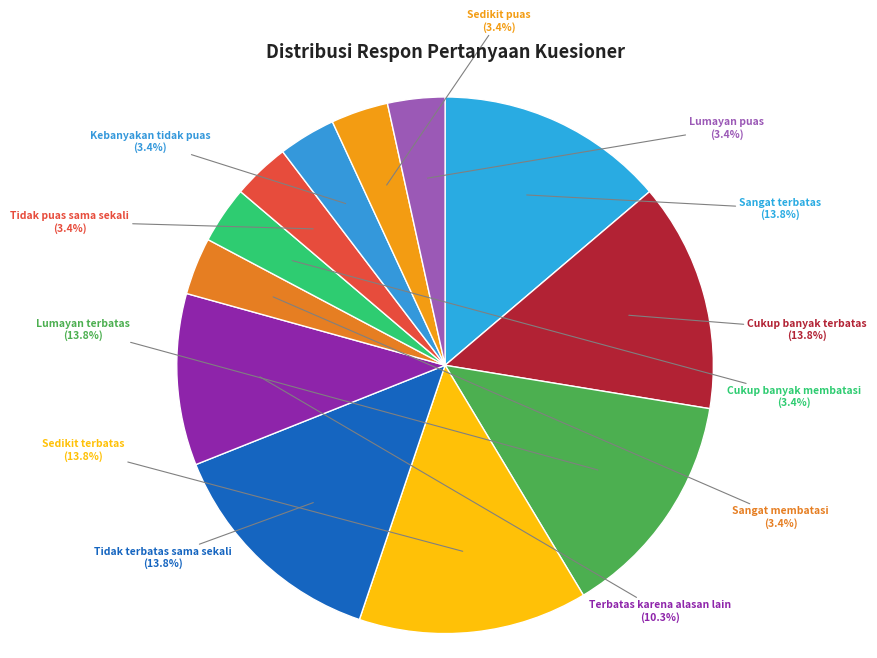

What portion of the pie excludes Sedikit puas?

96.6%